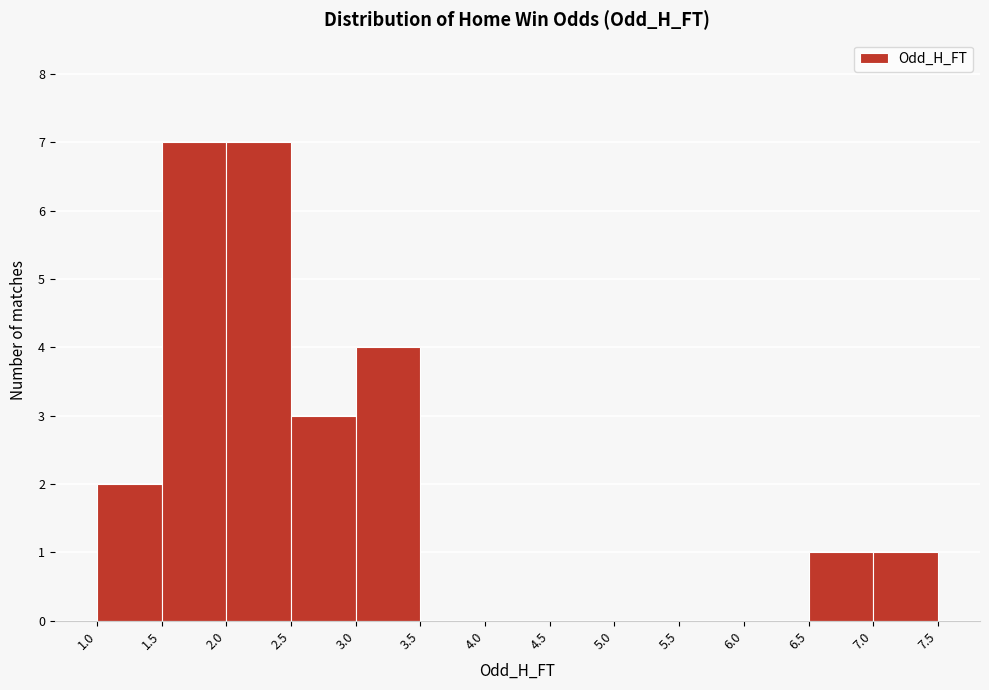

What is the height of the bar covering 3.0 to 3.5 on the x-axis? The values are not printed on the chart, so give them approximately, as read against the axis.

4